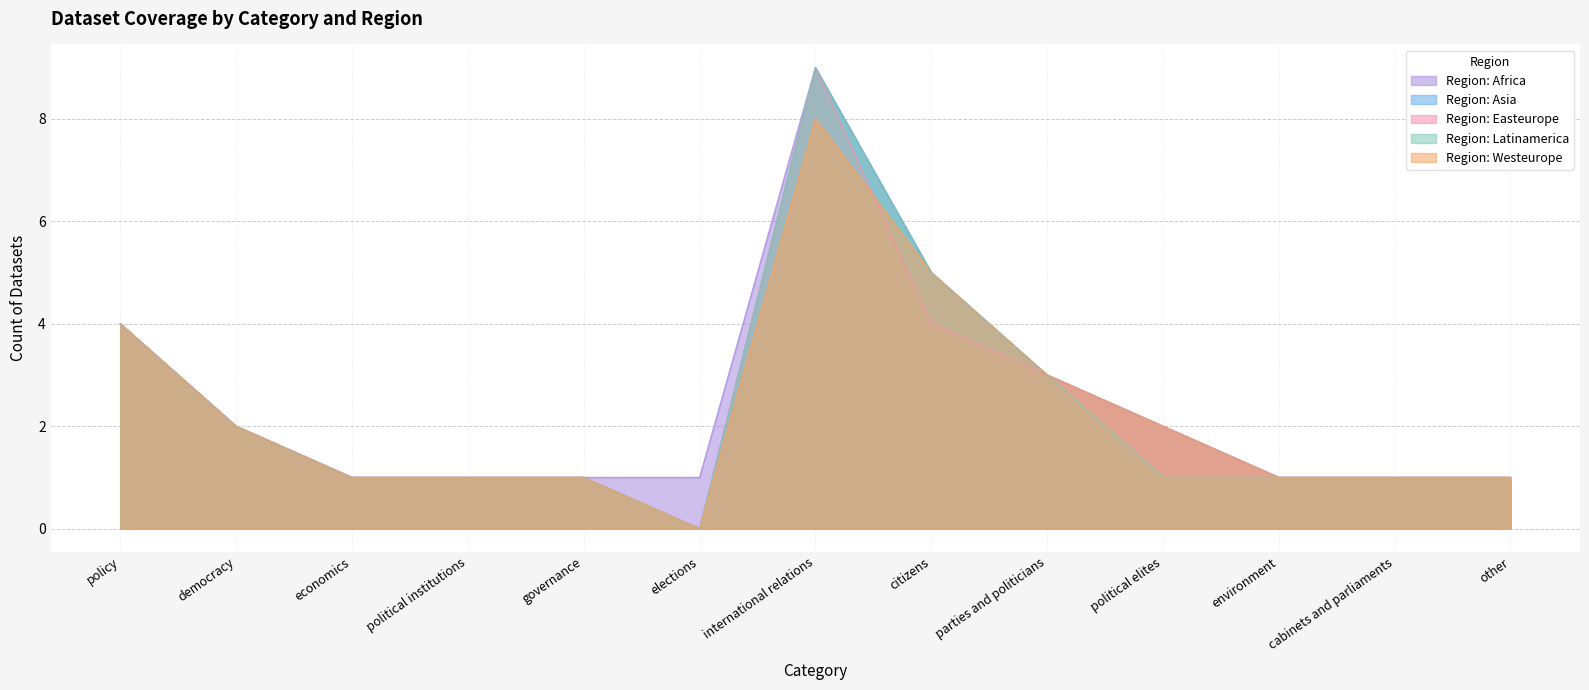

The region_asia series shows 5 at citizens. True or false?

True